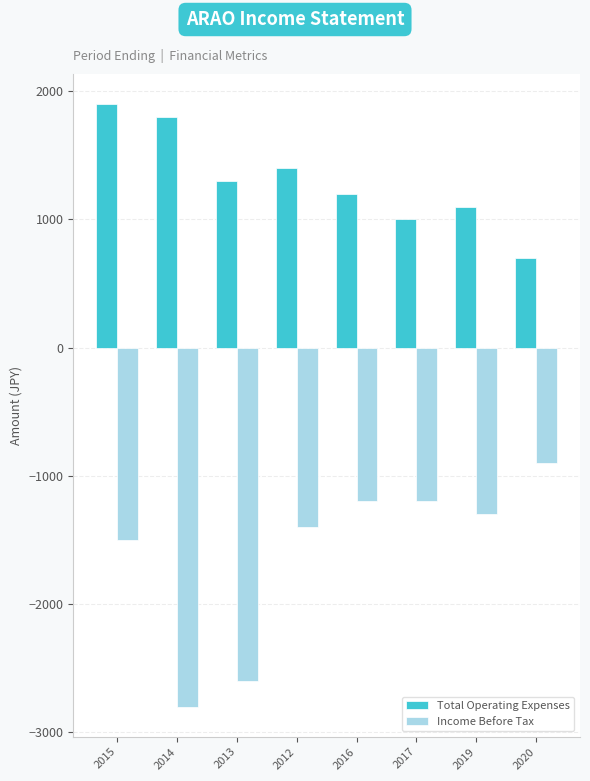

What is the sum of the Total Operating Expenses values at 2020 and 2019?

1800